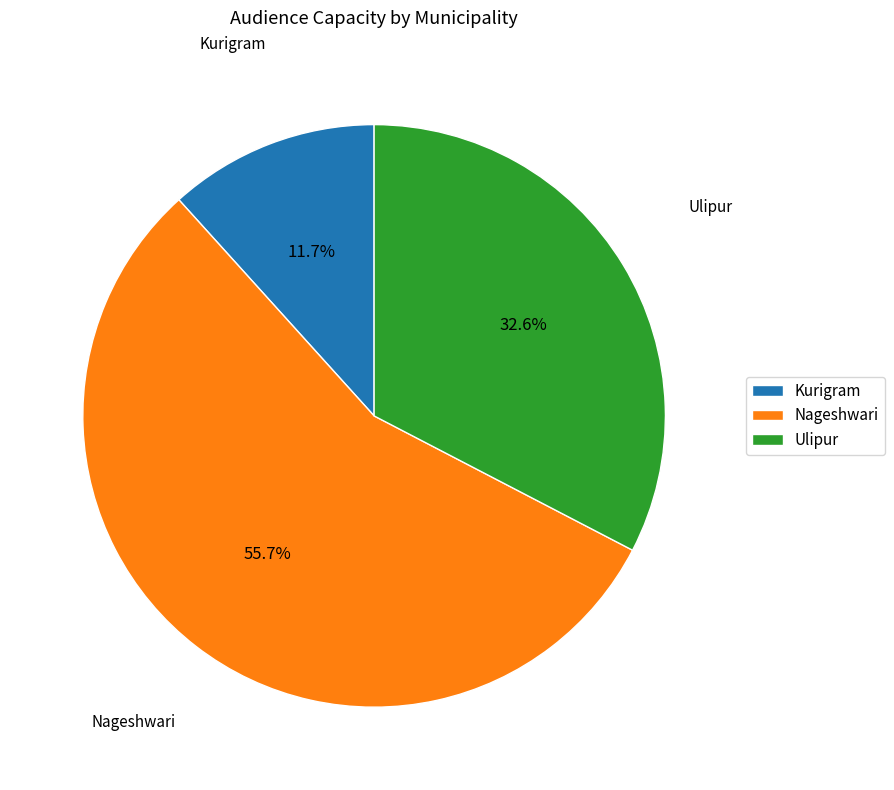

Is there any slice that represents more than half of the pie?

Yes